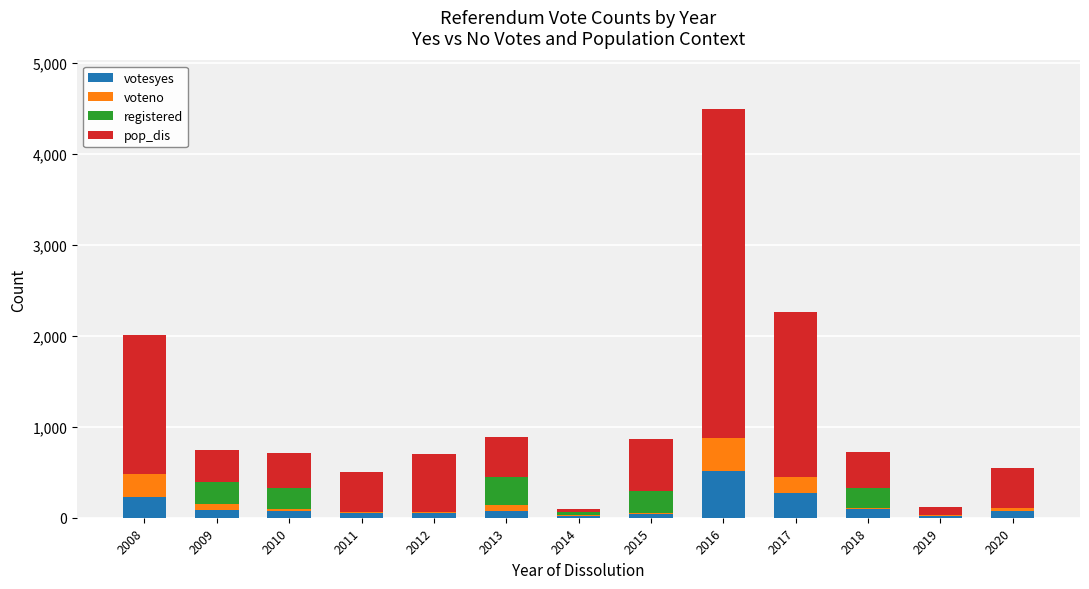

The votesyes series shows 57 at 2012. True or false?

True